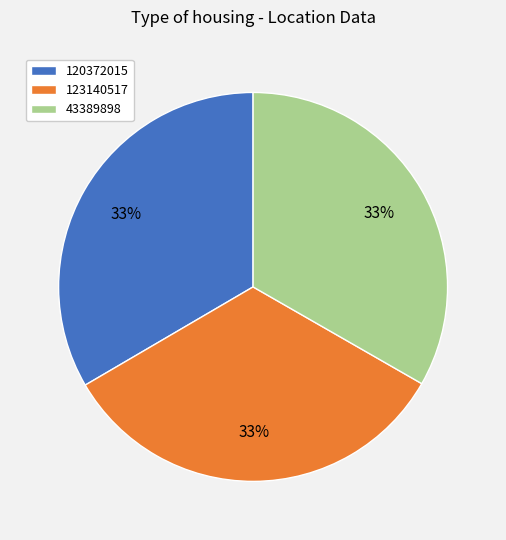

What is the ratio of the value at 43389898 to the value at 123140517?

1.0